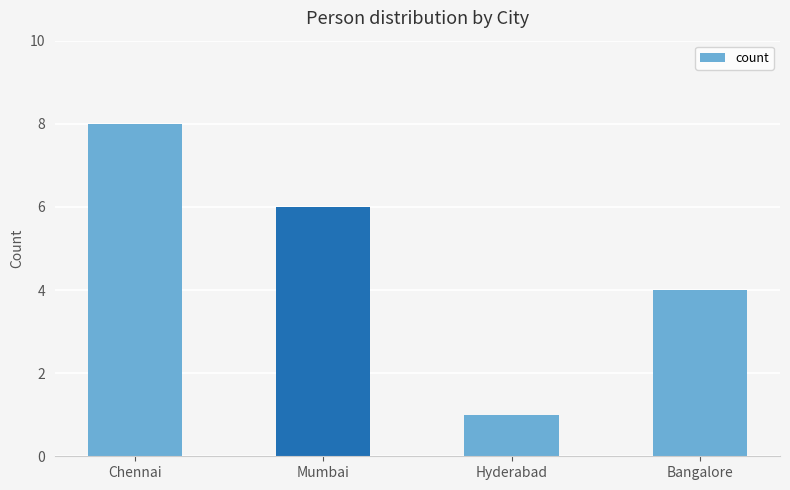

What is the ratio of the value at Hyderabad to the value at Mumbai?

0.2